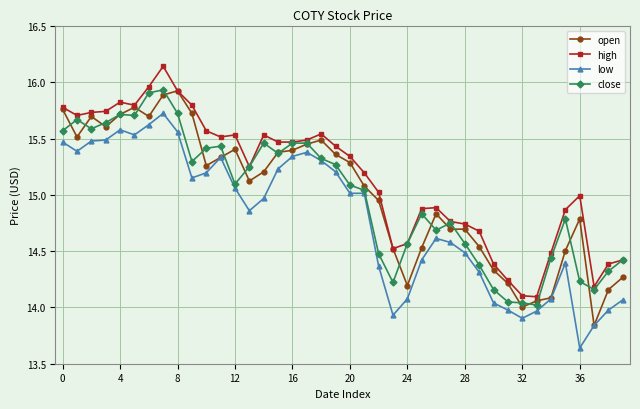

True or false: low and high intersect in this chart.

False